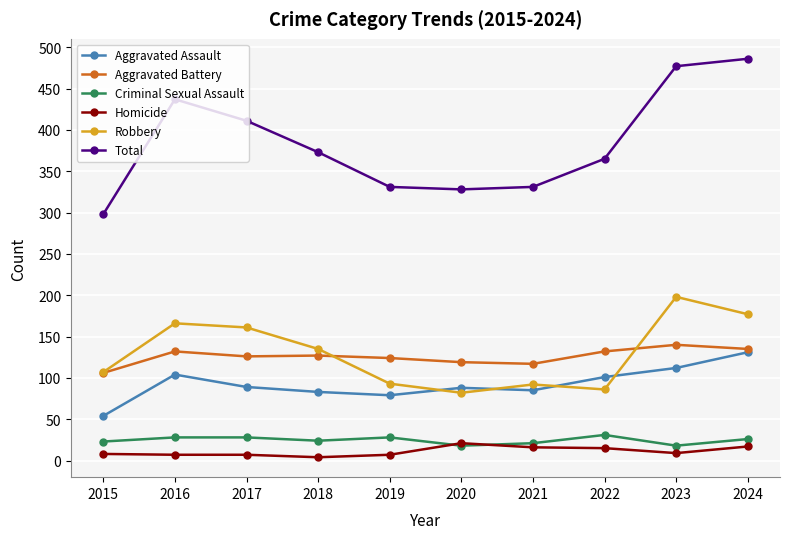

What is the value of the Aggravated Battery point at the 3rd from the left?

126